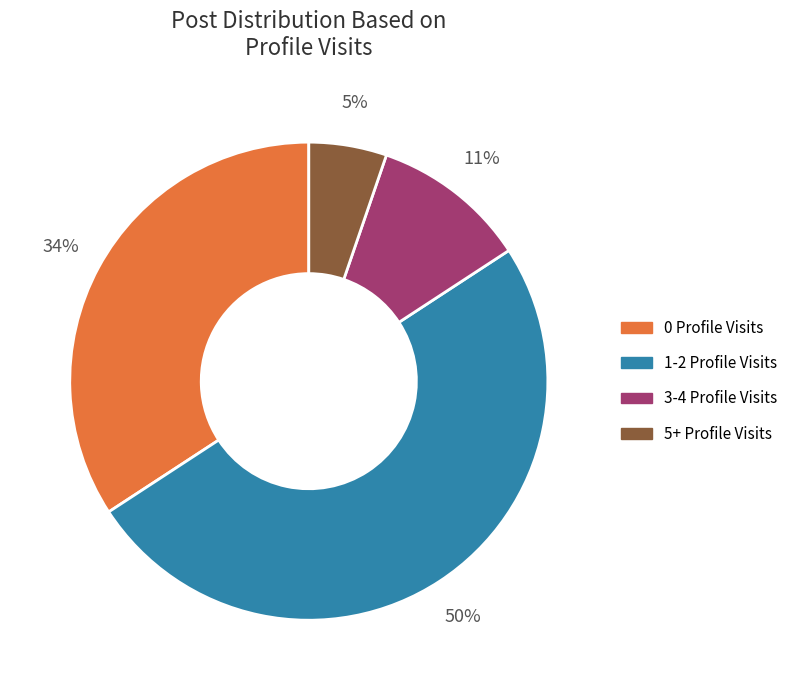

To the nearest percent, what is the average slice percentage?

25%